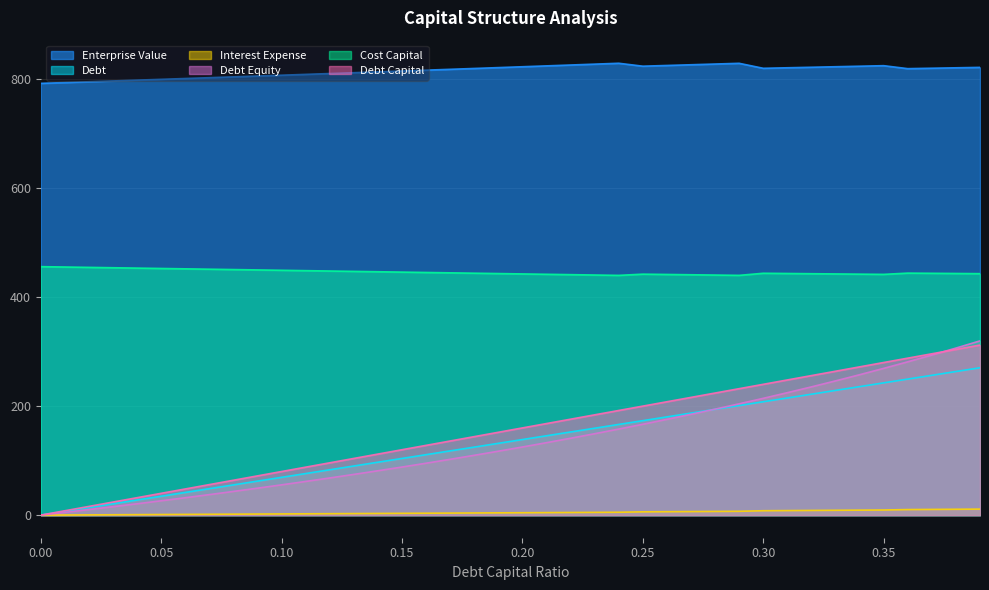

What is the average value of the Debt Capital series?

156.0